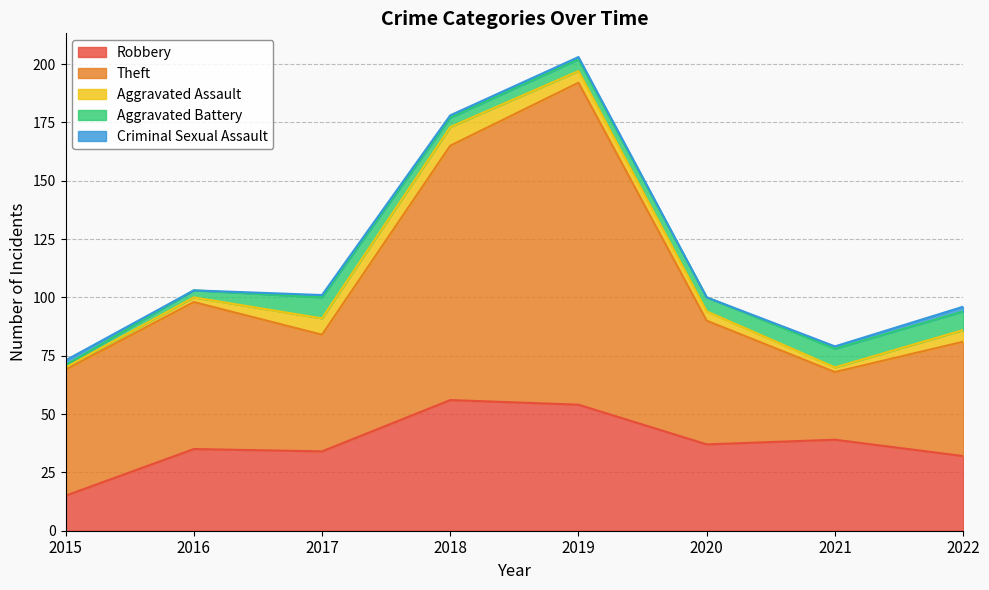

Rank the categories by Criminal Sexual Assault value from highest to lowest.

2015, 2022, 2017, 2018, 2019, 2021, 2016, 2020